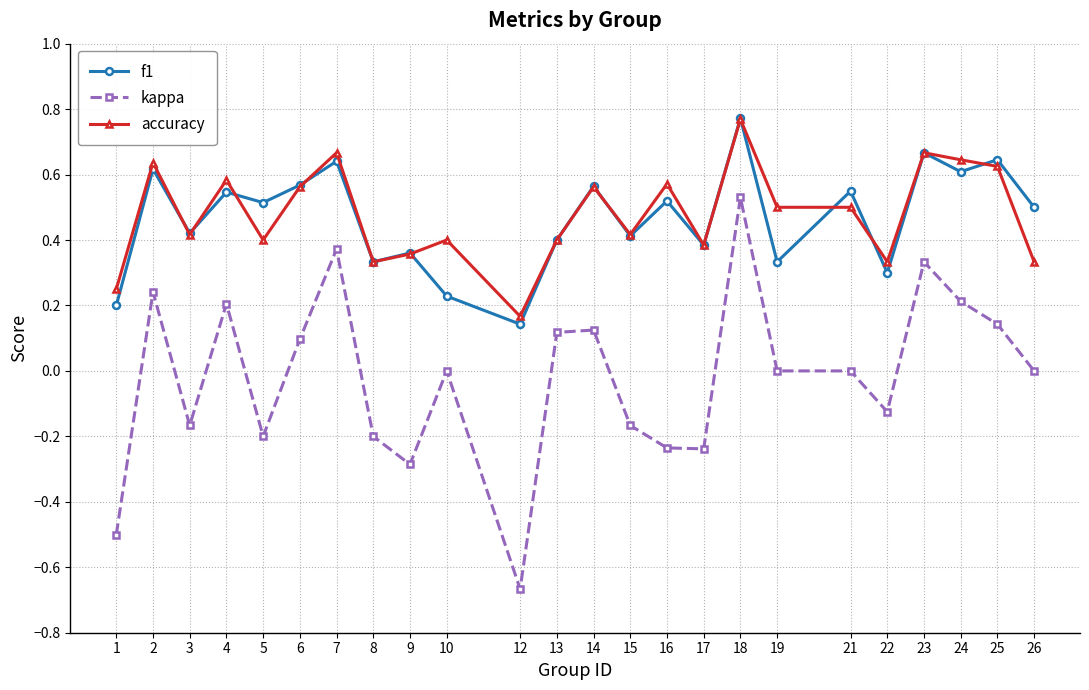

Count the f1 values in the range 0 to 1.

24